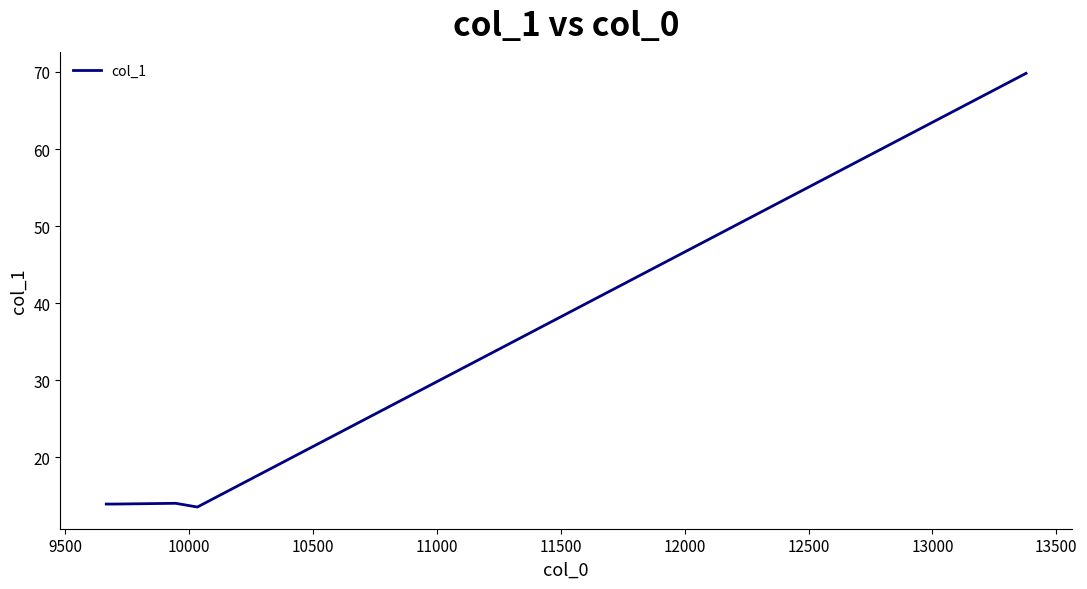

What is the minimum value shown in the chart?

13.5